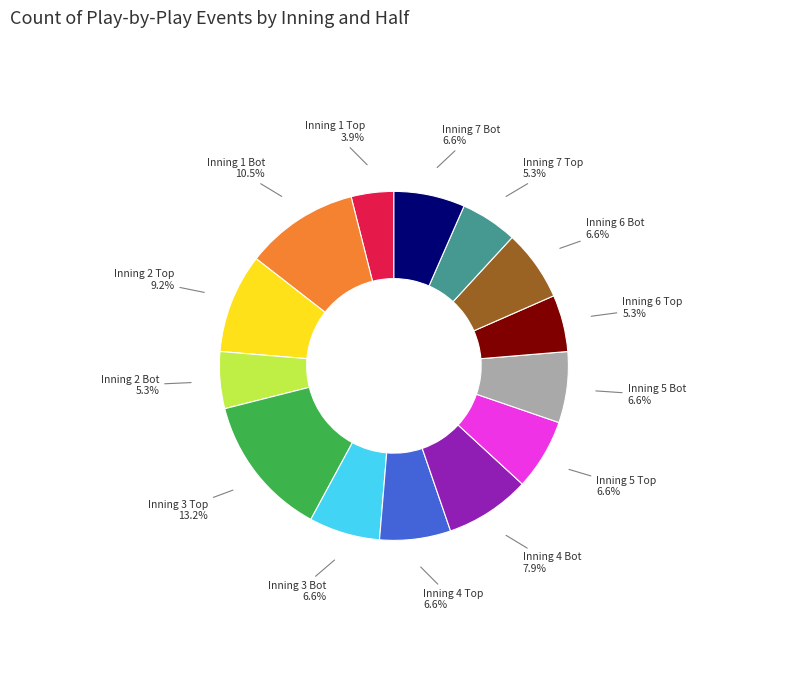

How many segments does this pie chart have?

14